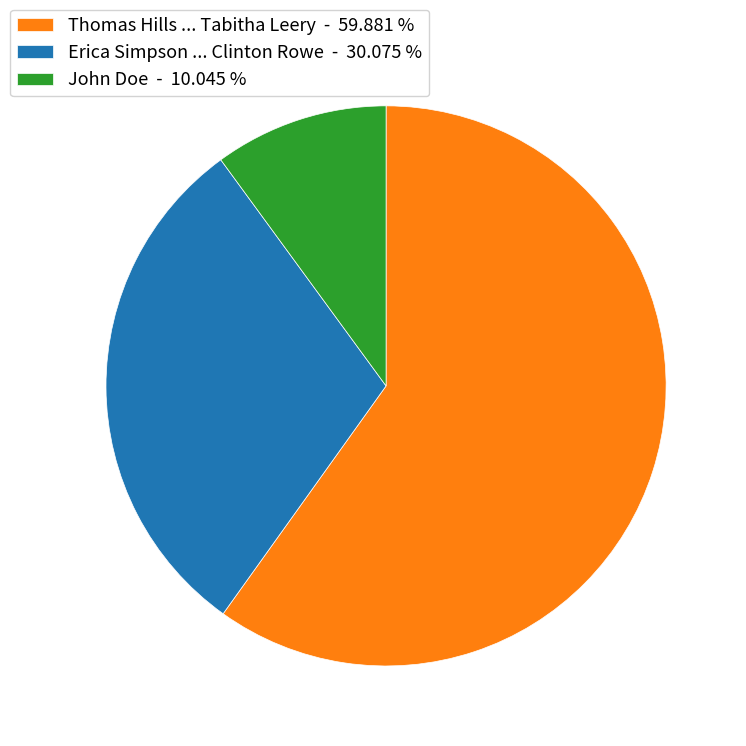

Which slice represents more than half of the pie?

Thomas Hills ... Tabitha Leery - 59.881 %